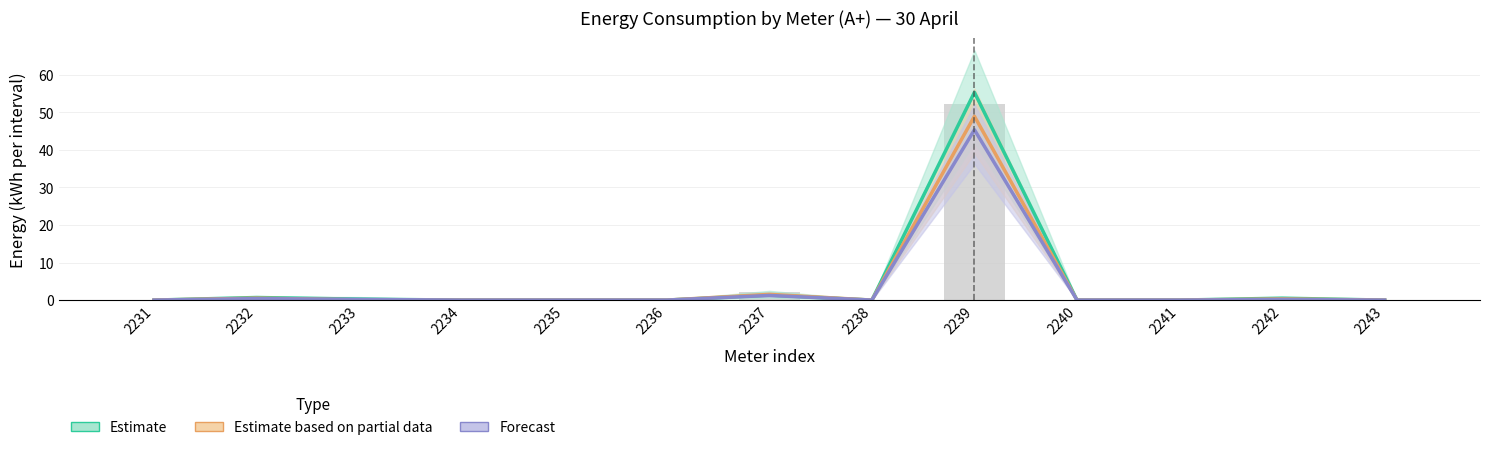

Count the number of categories in the chart.

13